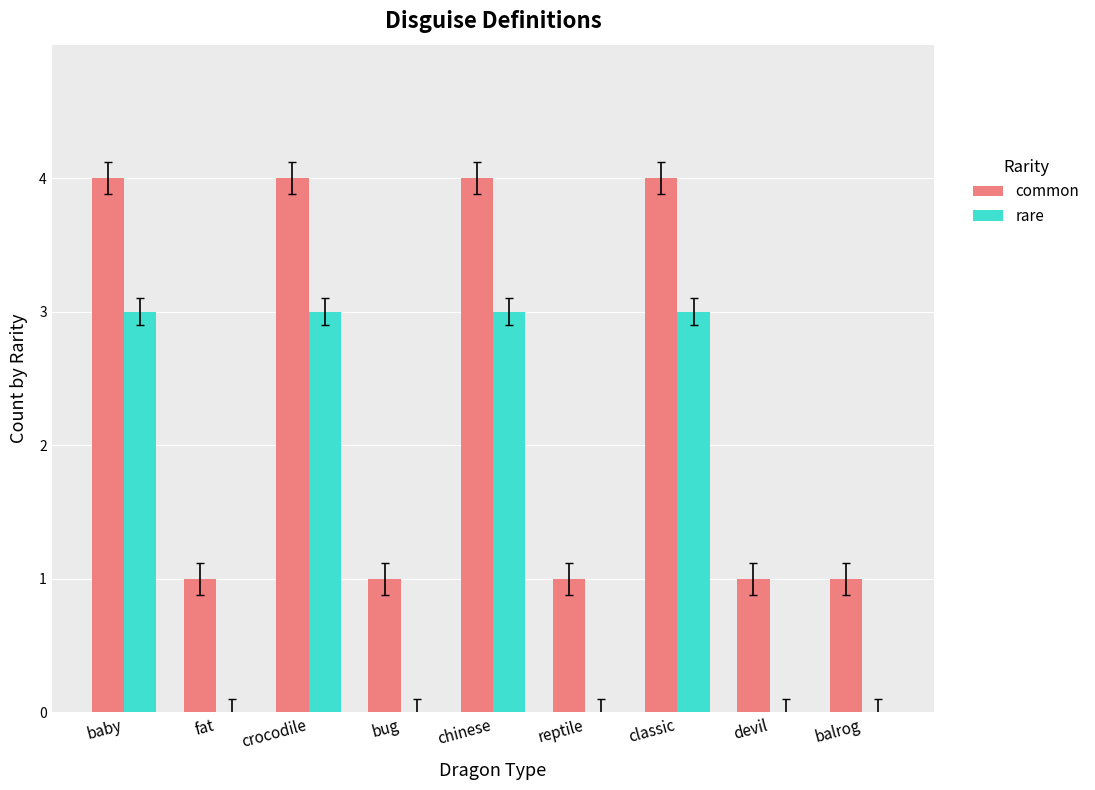

Is it true that common equals 4 at baby?

True